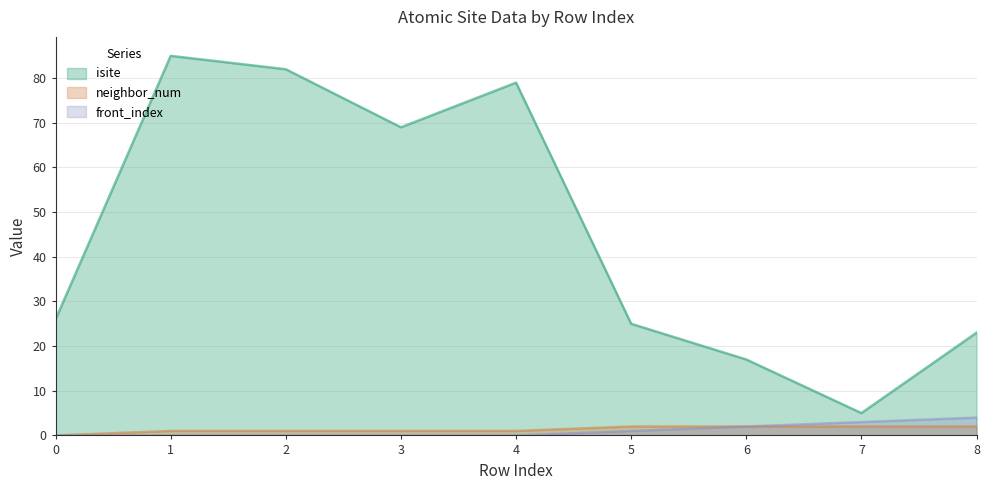

Does the chart display data point markers on the line(s)?

No